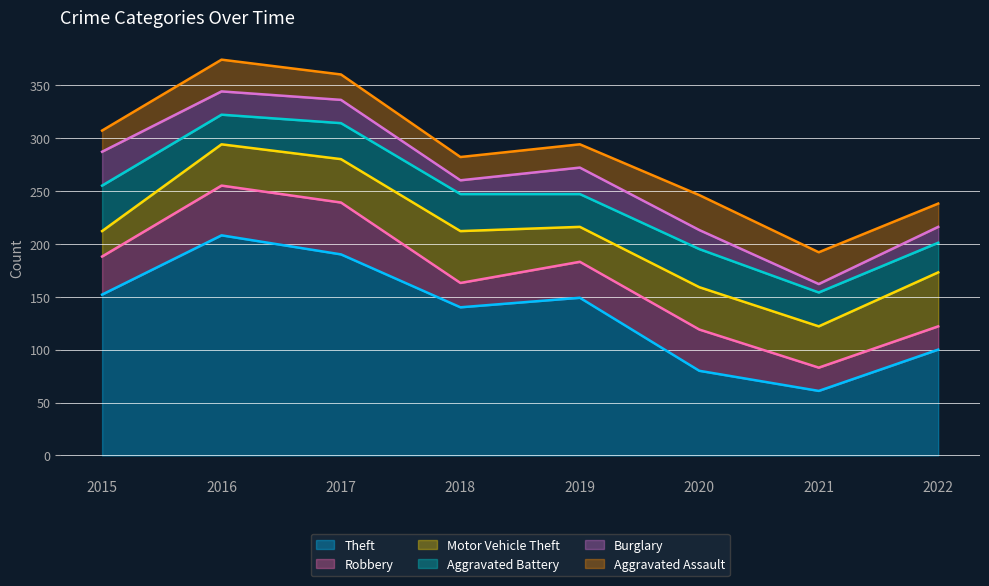

List the labels in order of Aggravated Assault value, smallest first.

2015, 2018, 2019, 2022, 2017, 2016, 2021, 2020